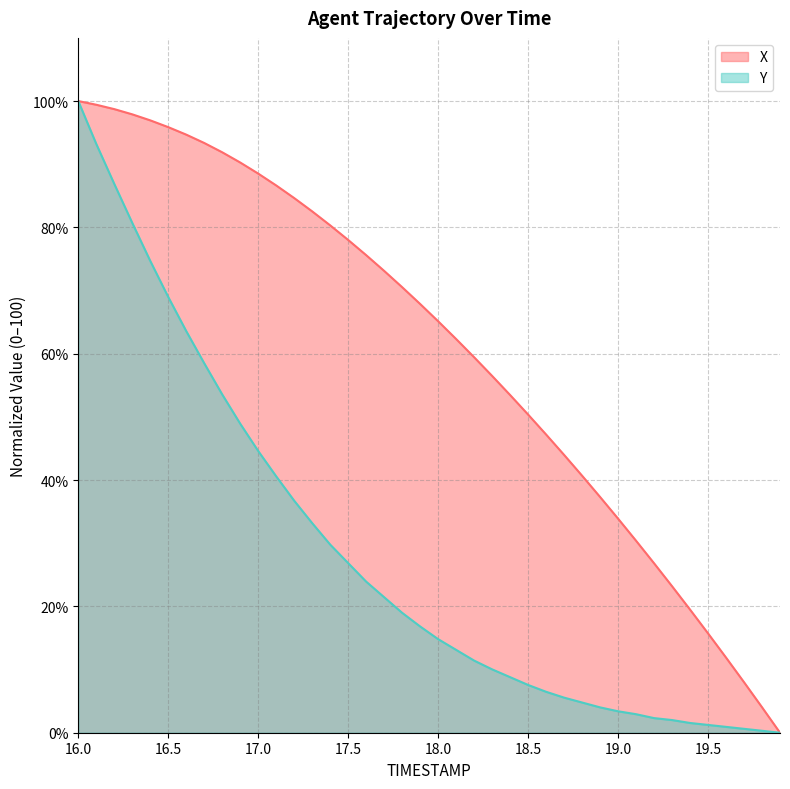

List the series in order of their peak value, highest first.

X, Y